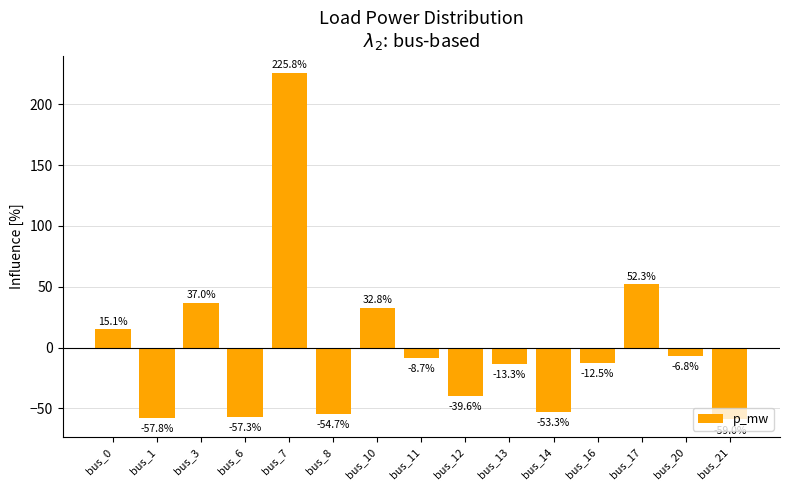

The value at bus_21 is -59.0. True or false?

True